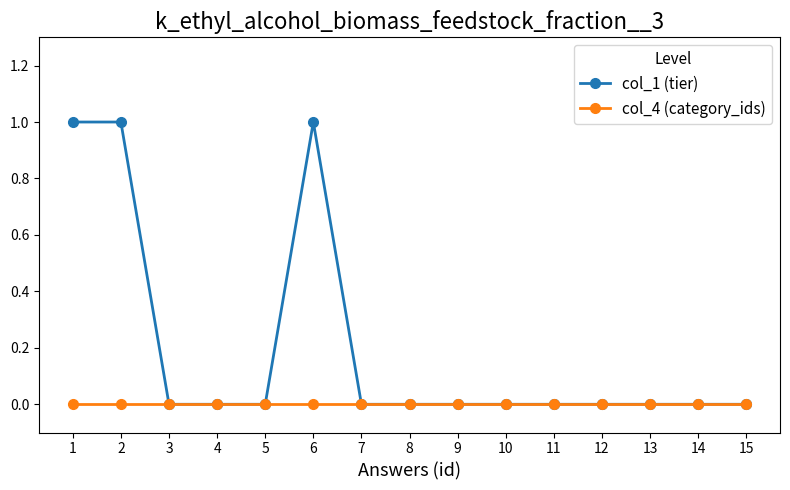

Which series has the largest total across all categories?

col_1 (tier)